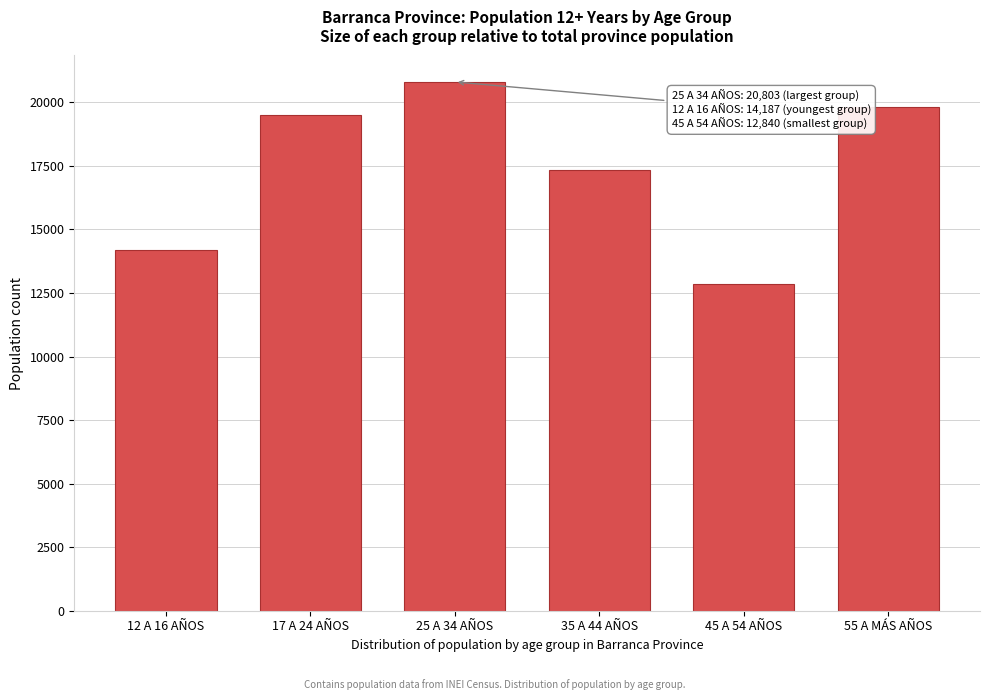

Reading left to right, transcribe all the data shown in this chart.

14187	19490	20803	17343	12840	19832